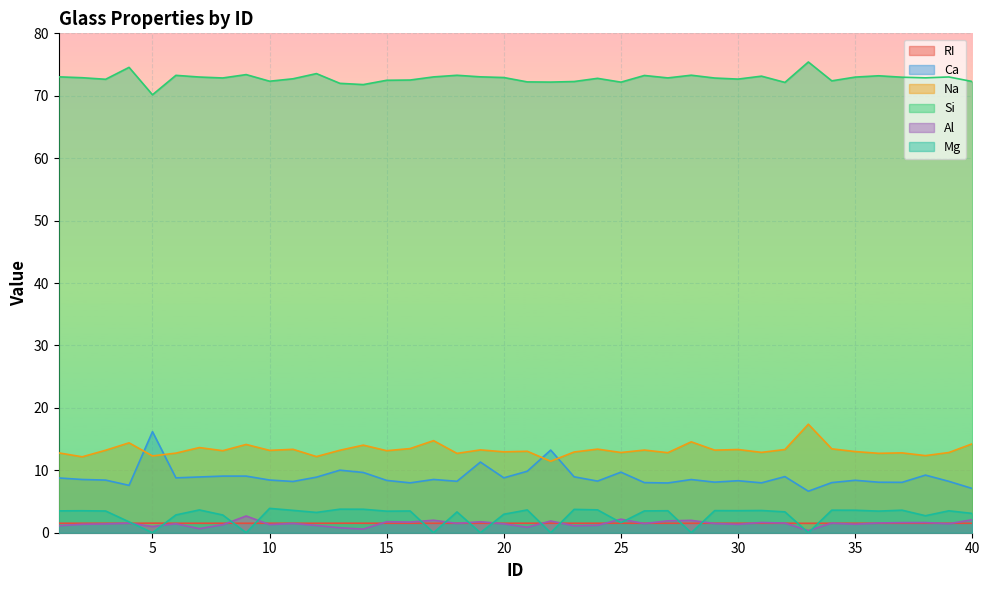

How many data points in Na are less than 13?

16